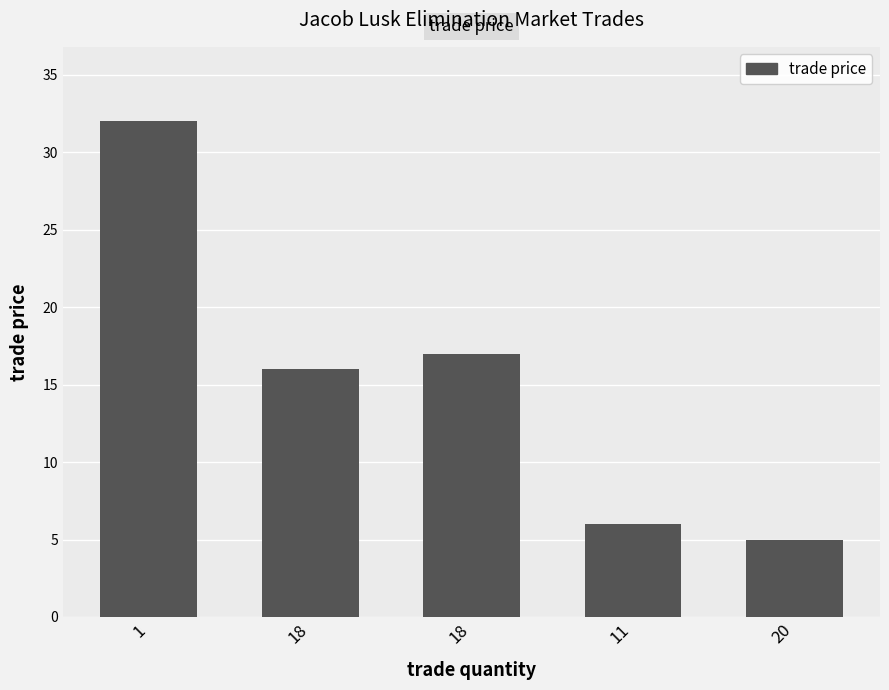

What is the label of the 1st bar from the left?

1